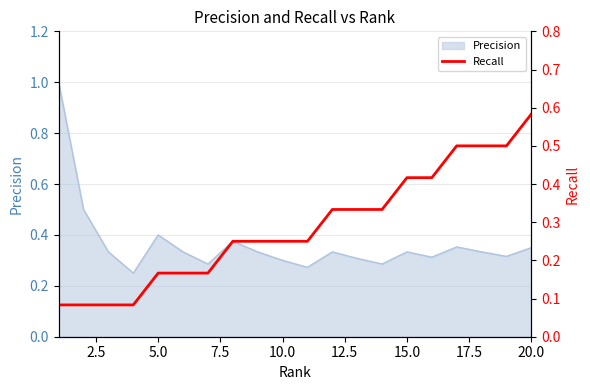

What is the maximum value for Precision?

1.0